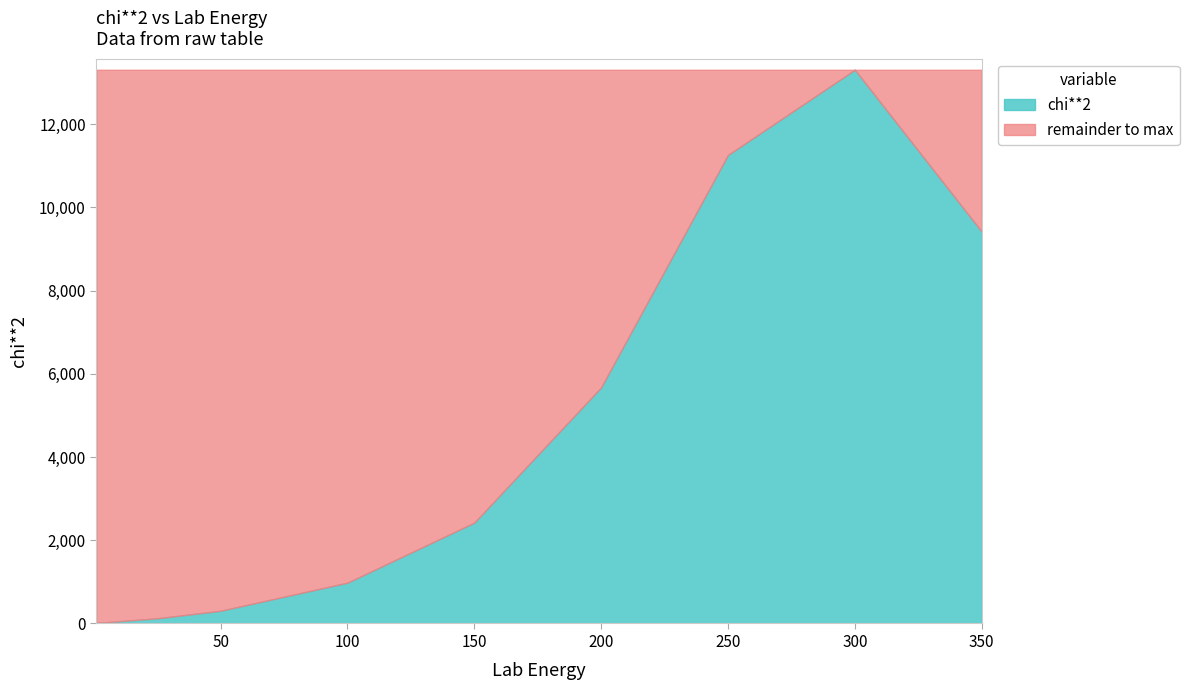

Where is the data nearest to the value 6665?

200